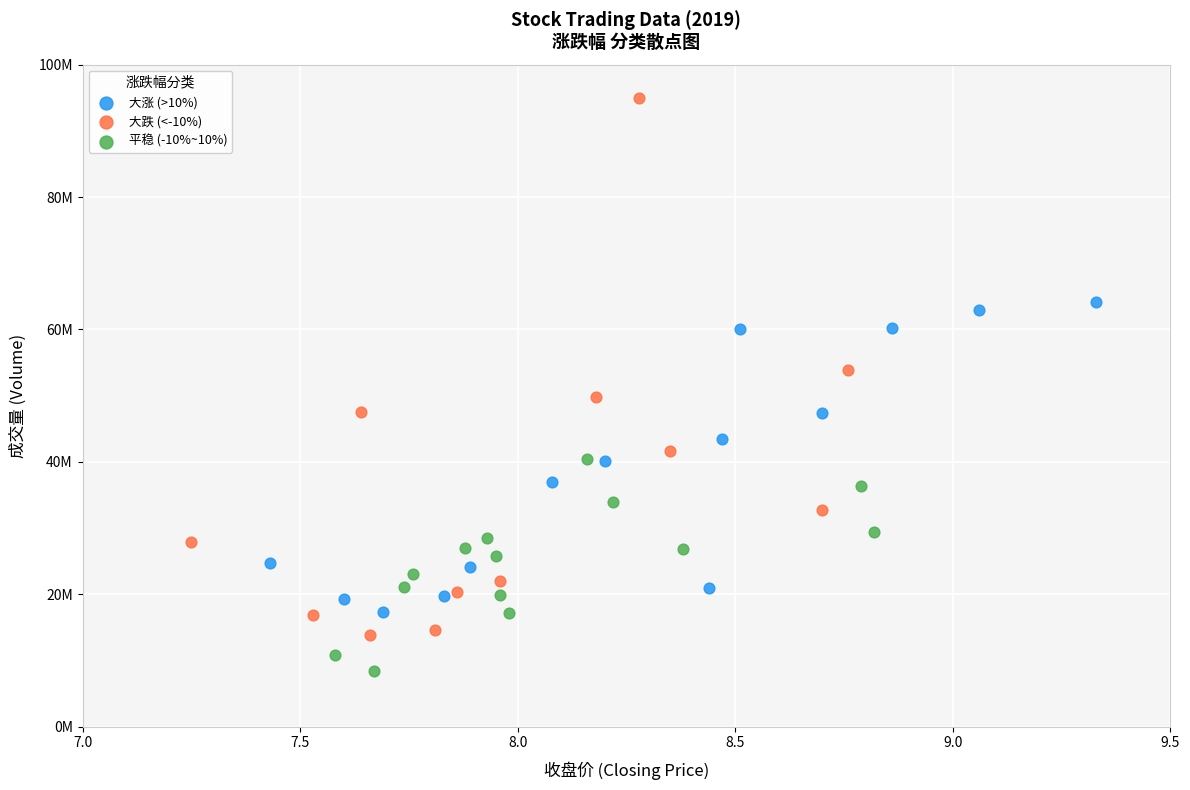

Which series has the largest Y range (max minus min)?

大跌 (<-10%)